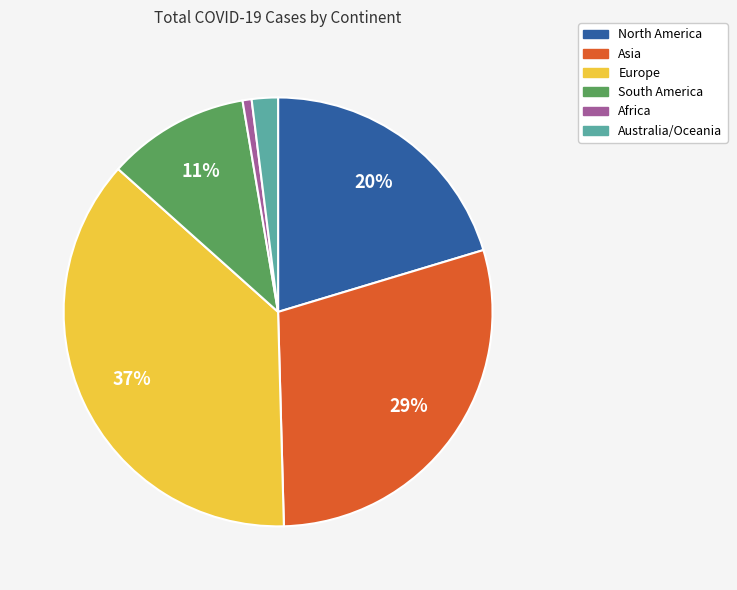

How many slices are in this pie chart?

6